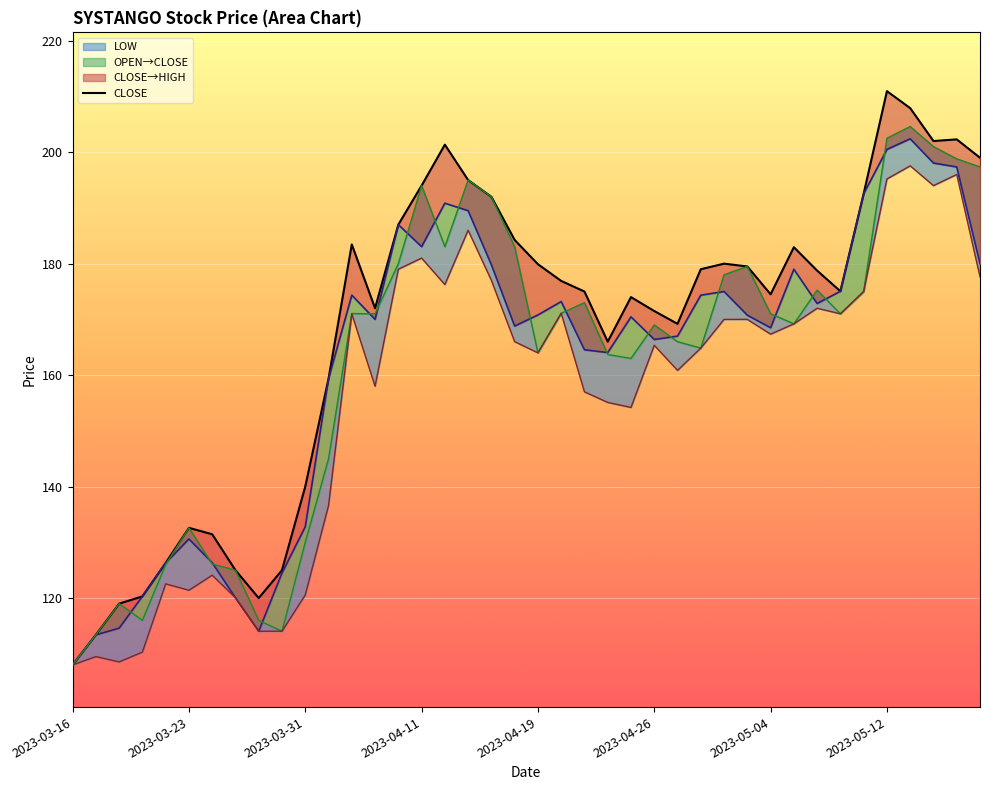

True or false: CLOSE line and HIGH line intersect in this chart.

False